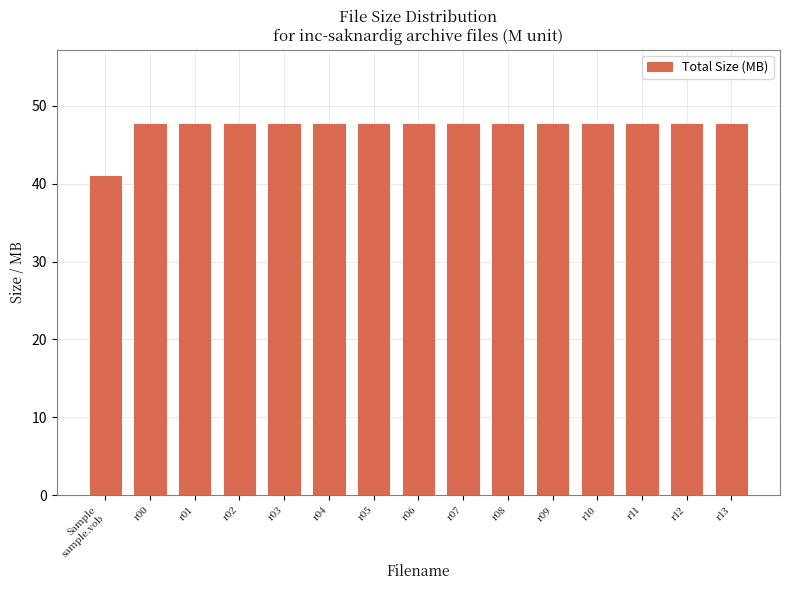

At which label does the data first exceed 47?

r00